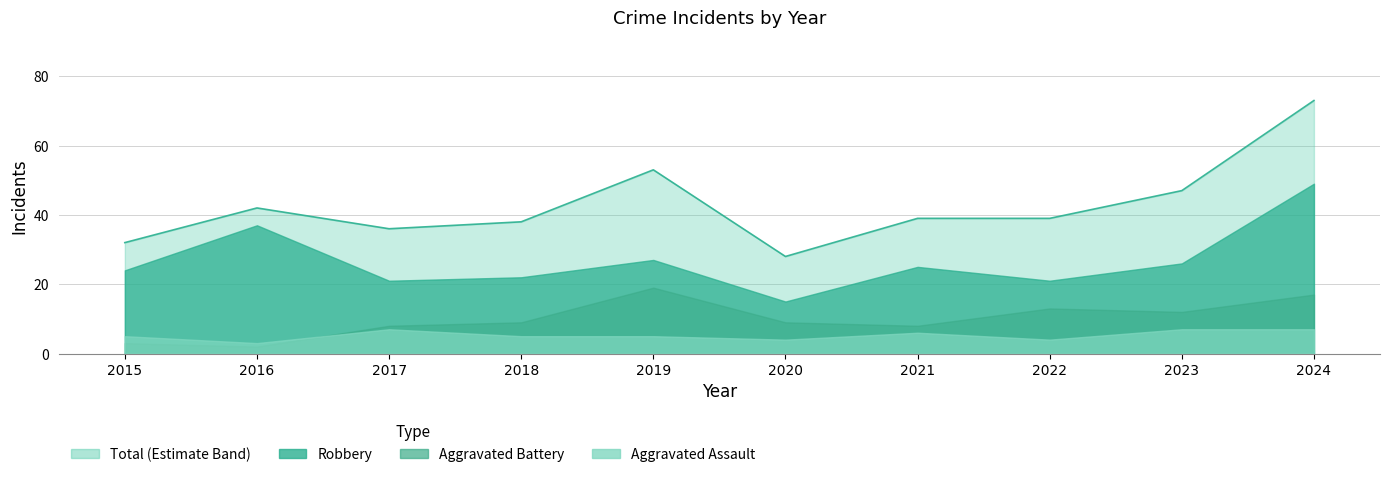

True or false: Aggravated Assault has a value of 2 at 2022.

False